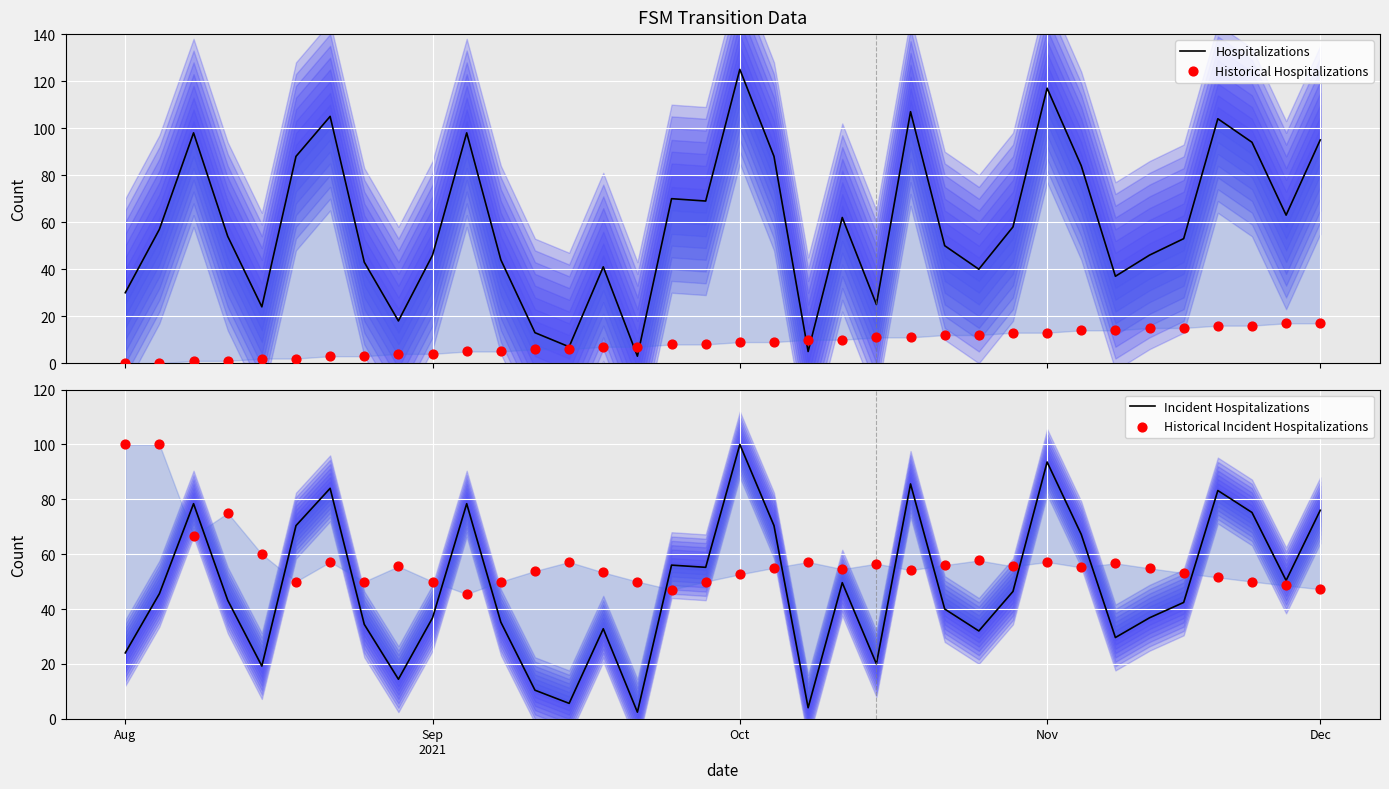

At how many categories does at least one series exceed 122?

1